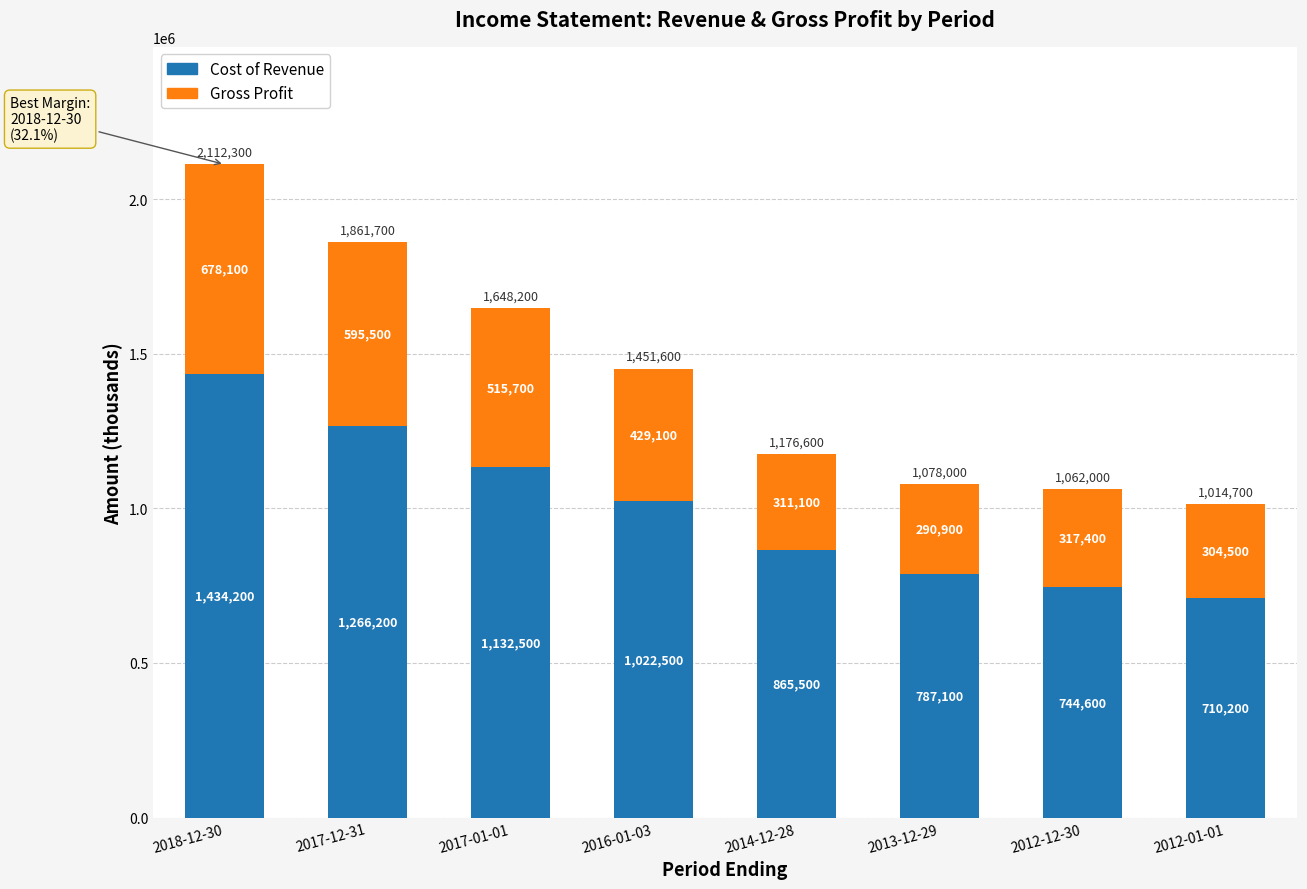

Reading left to right, what are the values for Cost of Revenue?

2018-12-30=1434200	2017-12-31=1266200	2017-01-01=1132500	2016-01-03=1022500	2014-12-28=865500	2013-12-29=787100	2012-12-30=744600	2012-01-01=710200